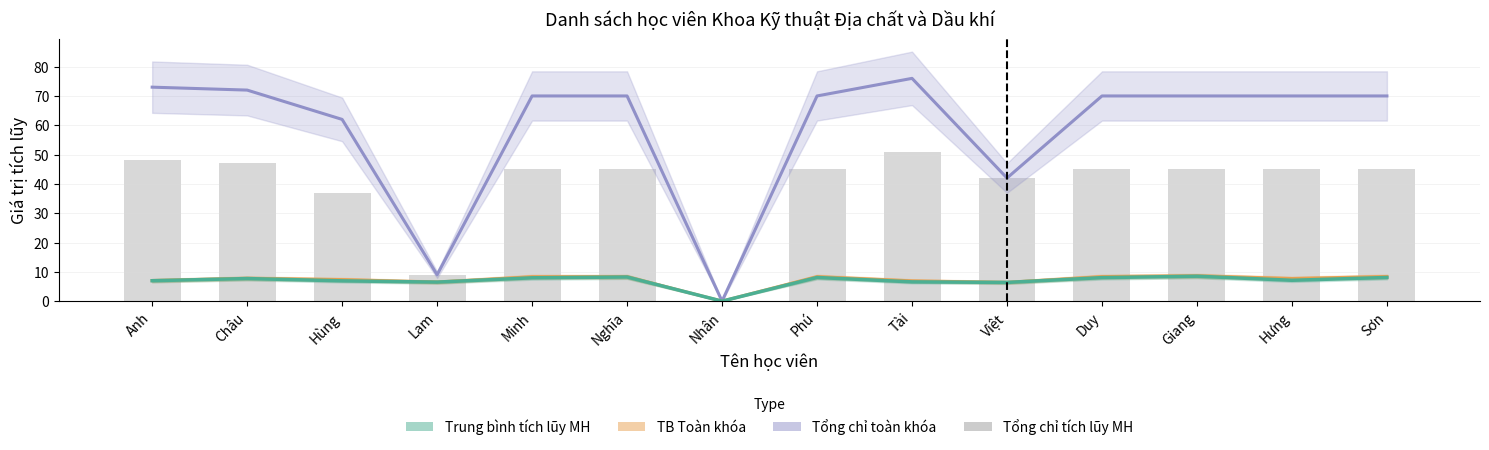

True or false: the data shows 23 at Minh.

False